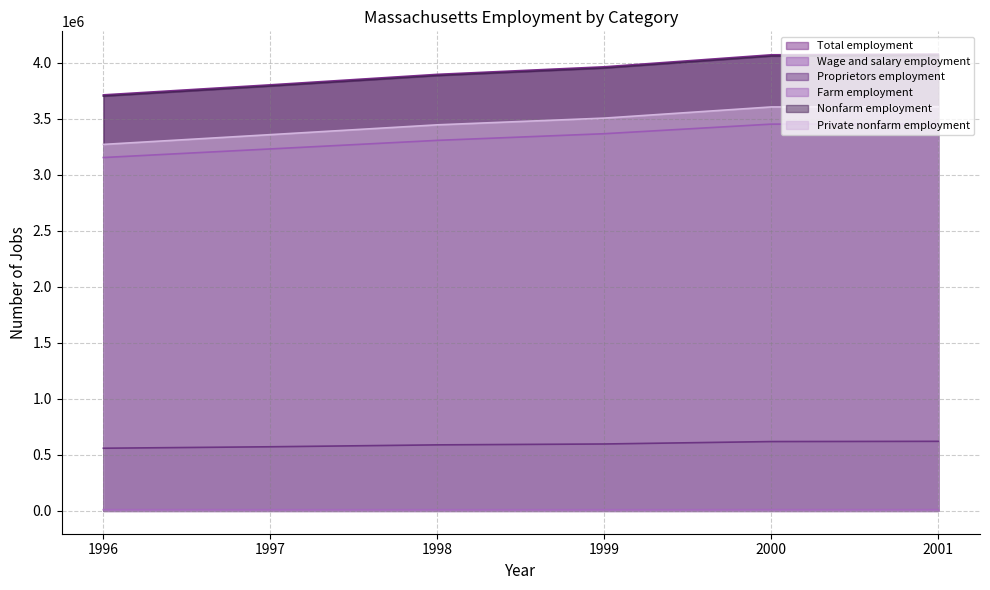

True or false: Proprietors employment has more than 1 points higher than both neighbors.

False